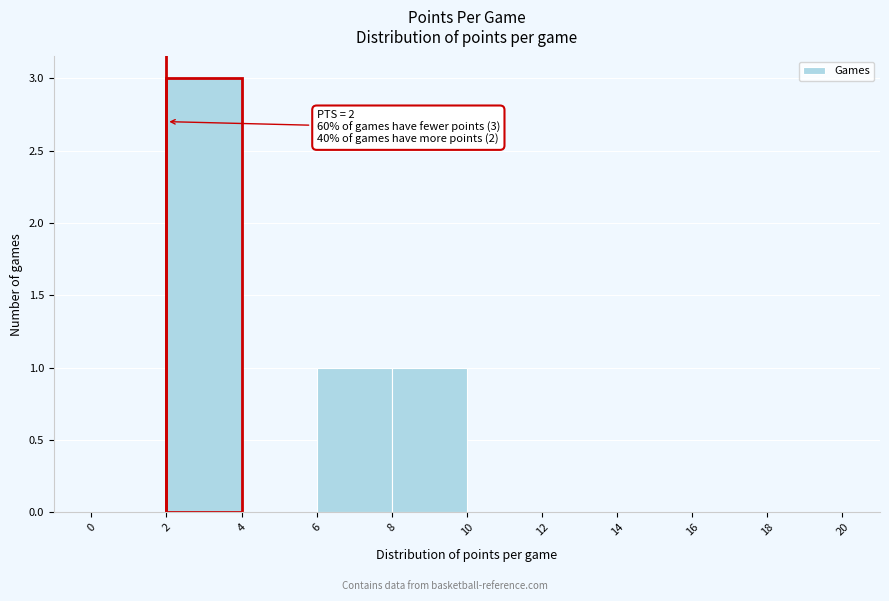

Which range on the x-axis has the tallest bar?

2 to 4